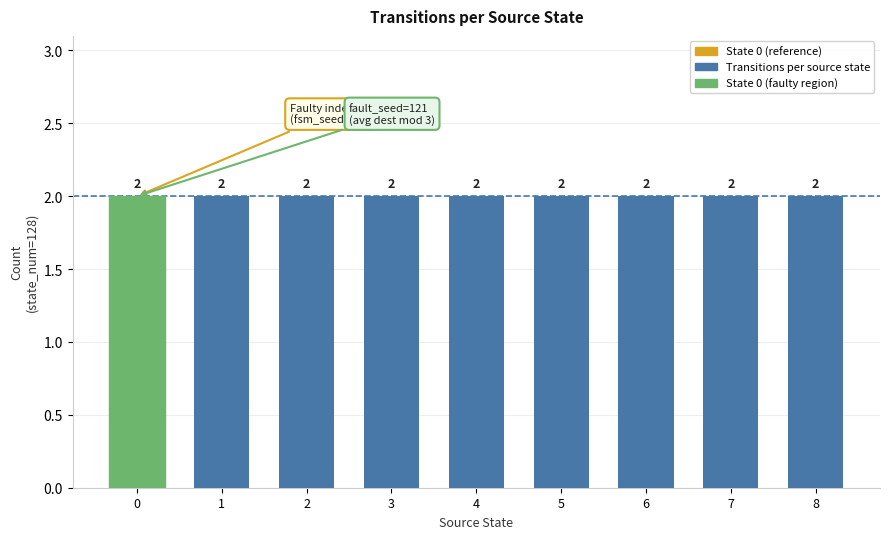

Are the bars grouped side by side (vs. stacked)?

No